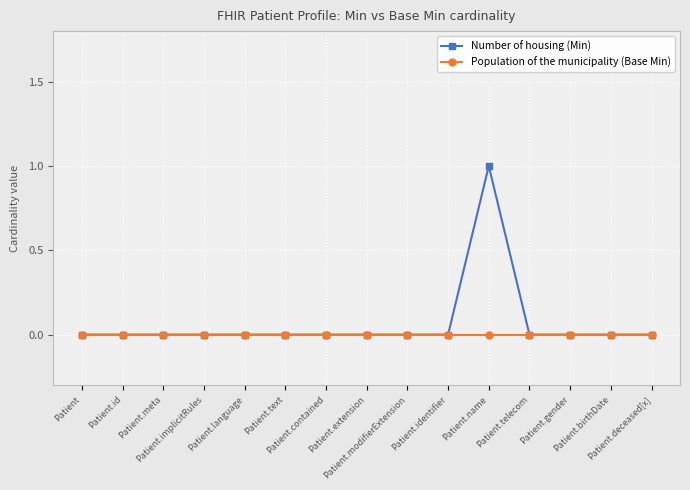

What are all the series names shown in the legend?

Number of housing (Min), Population of the municipality (Base Min)